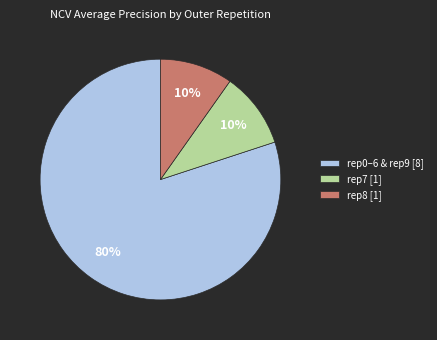

To the nearest percent, what is the combined percentage of rep0–6 & rep9 [8] and rep8 [1]?

90%